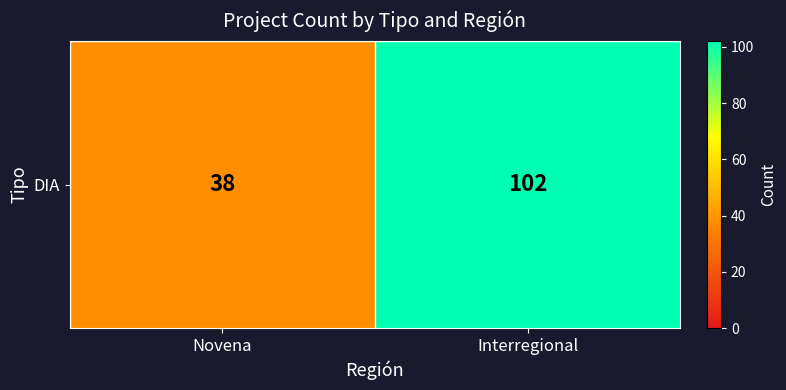

Reading left to right, extract all data points from this chart.

Novena=38	Interregional=102